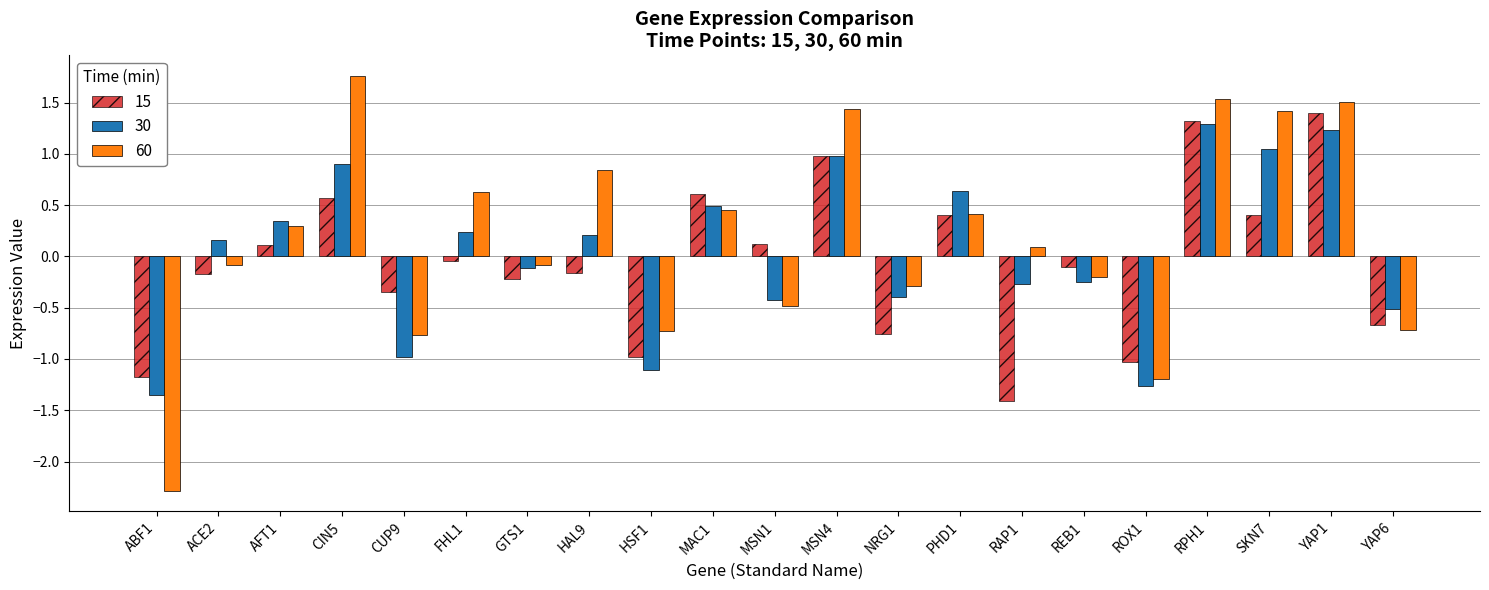

The 30 series shows 0.9 at CIN5. True or false?

True